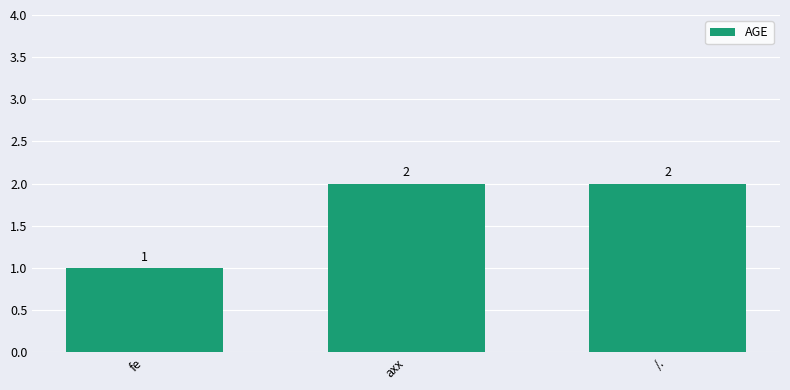

How many values are below 2?

1